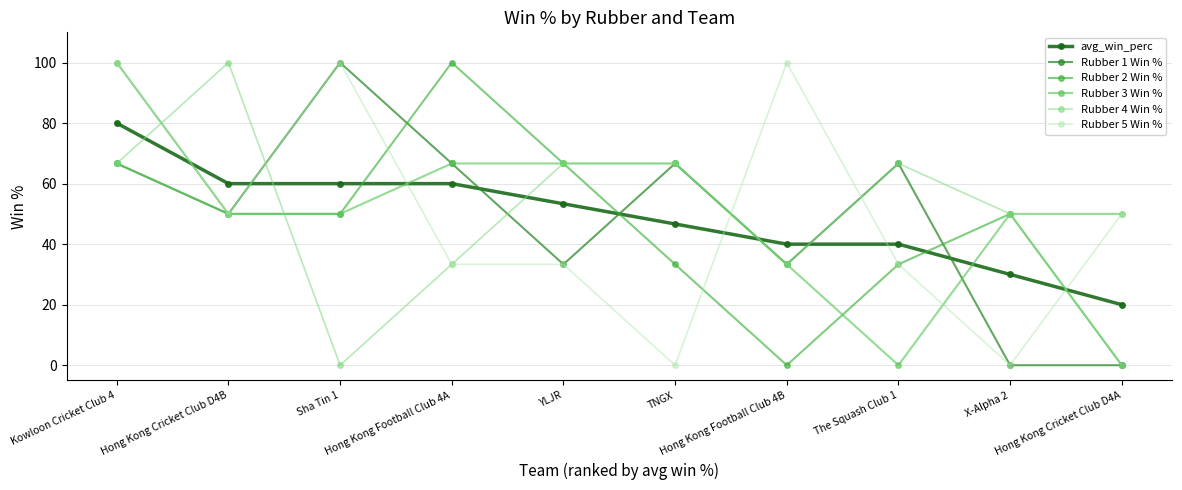

Count the number of categories in the chart.

10